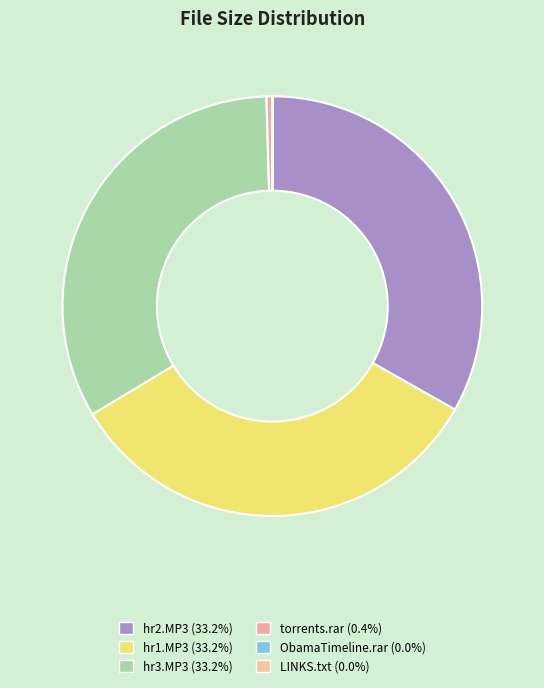

Count the number of slices in the pie.

6